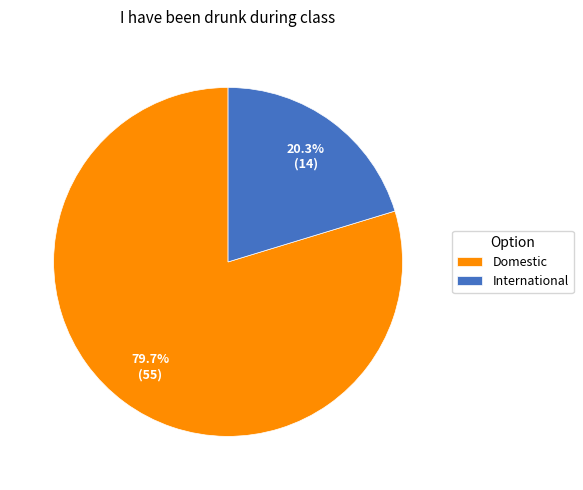

To the nearest percent, what percentage of the pie is Domestic?

80%